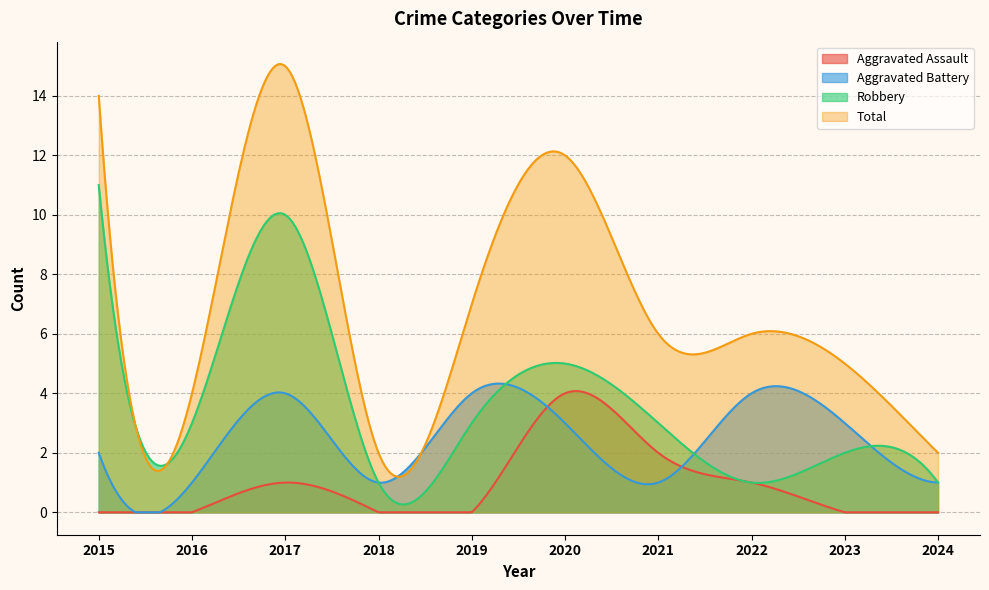

True or false: Robbery and Aggravated Assault cross at least once.

False